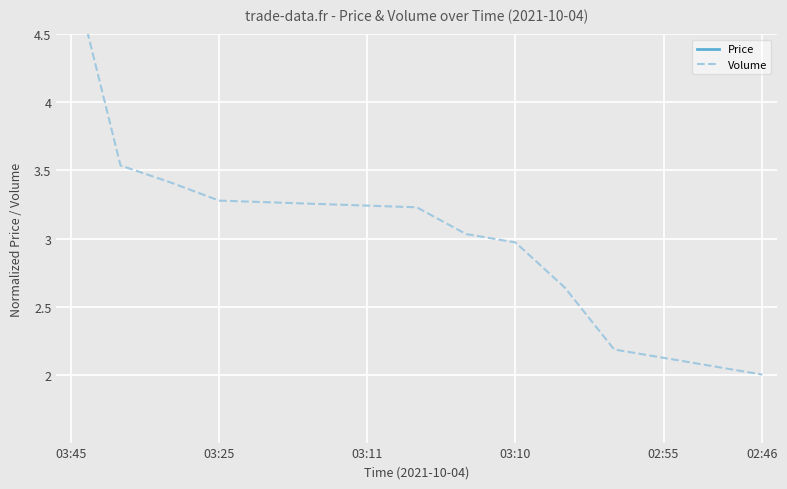

What position from the right is 13?

2